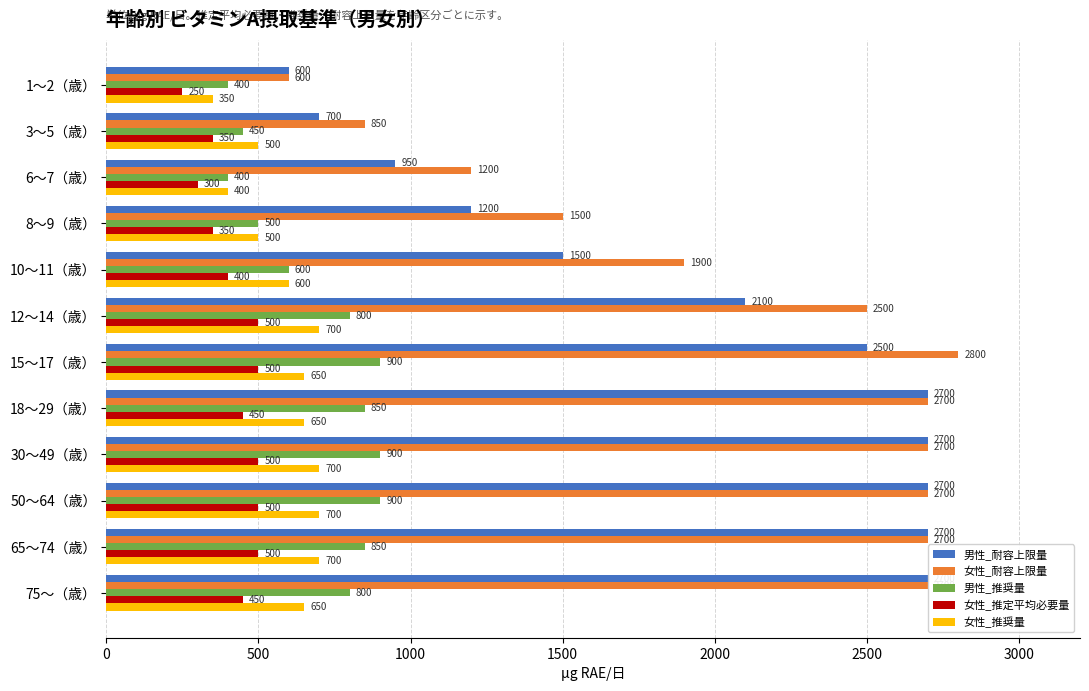

What is the greatest value displayed?

2800